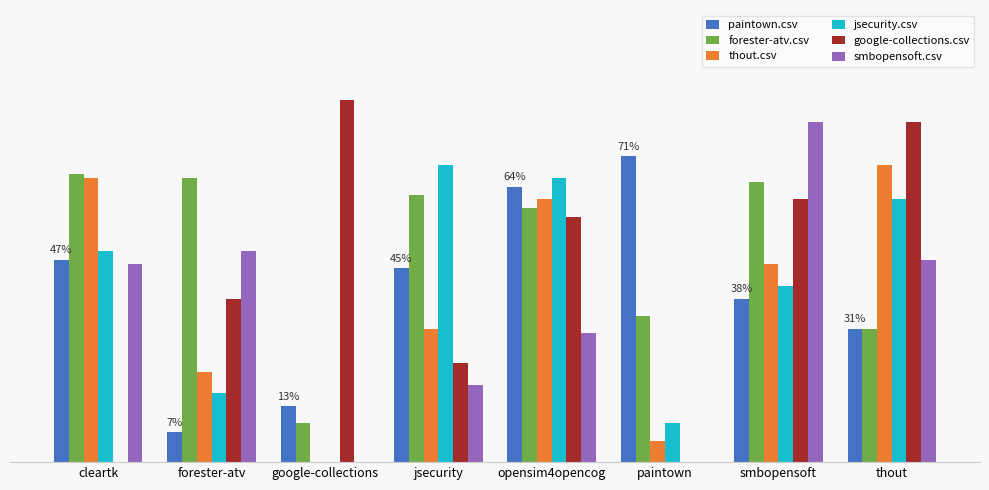

List the labels in order of thout.csv value, largest first.

thout, cleartk, opensim4opencog, smbopensoft, jsecurity, forester-atv, paintown, google-collections